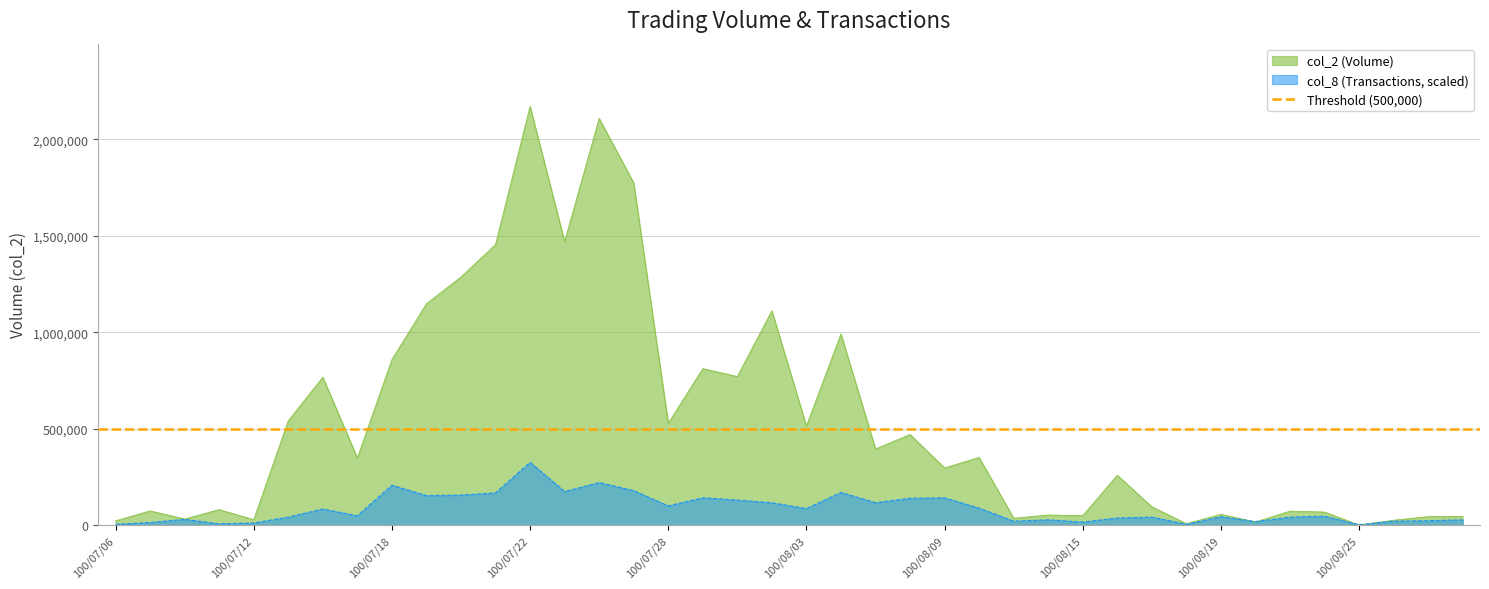

List the series in order of their overall mean, lowest first.

col_8, col_2